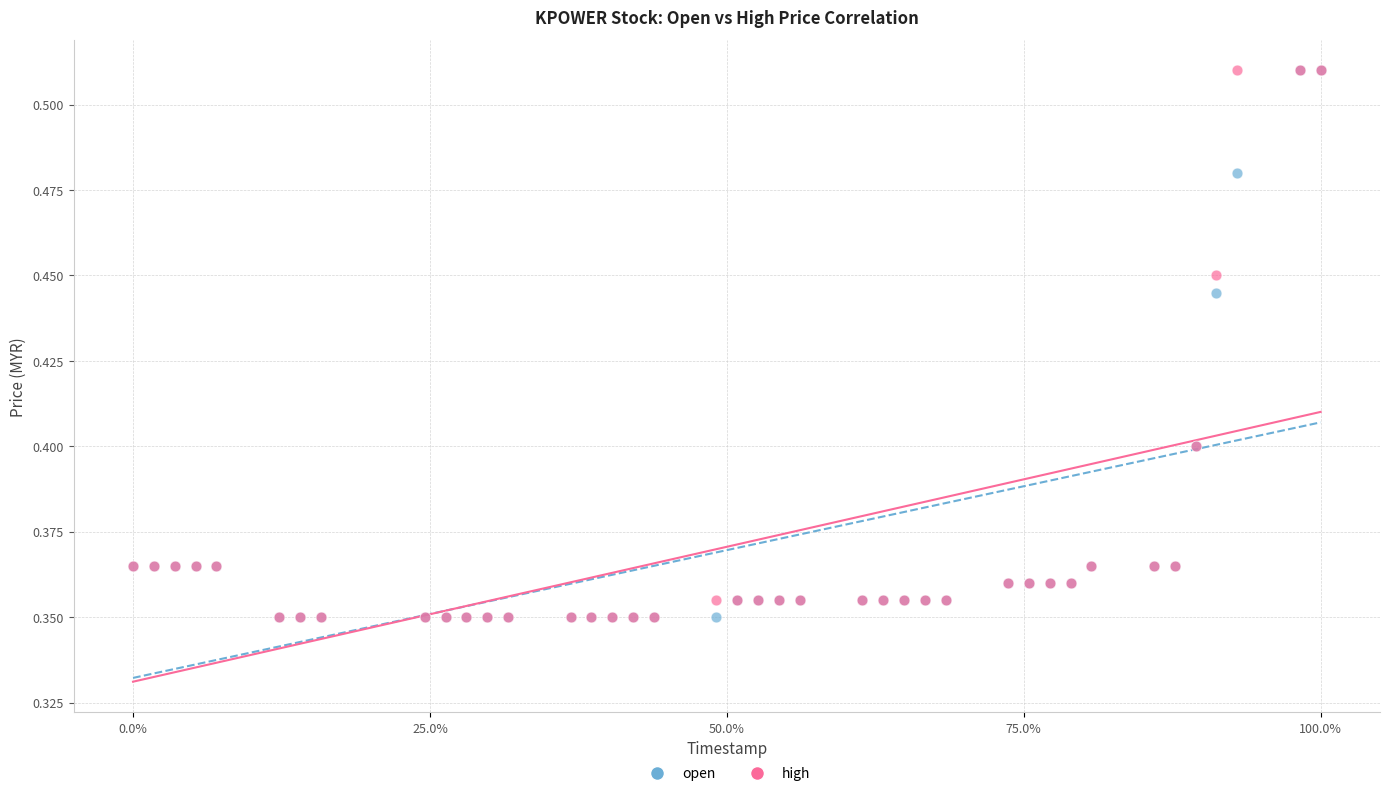

What are all the series names shown in the legend?

open, high